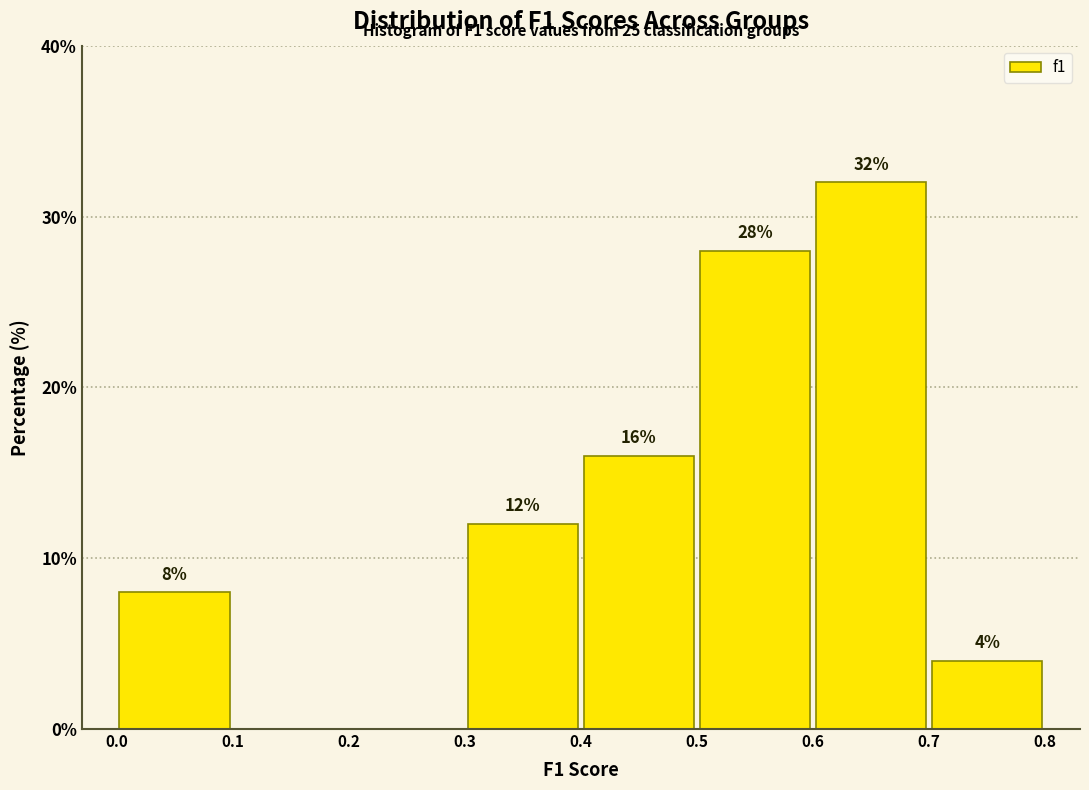

Over which range of the x-axis is the bar tallest?

0.6 to 0.7